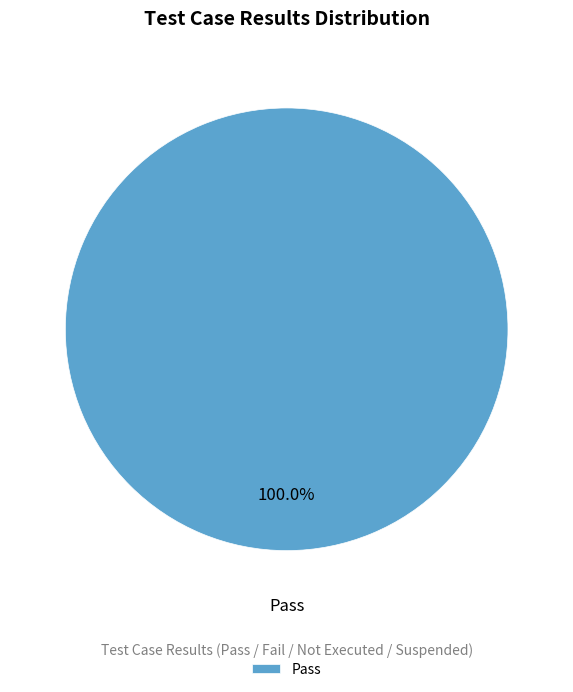

Rank the categories by value from highest to lowest.

Pass